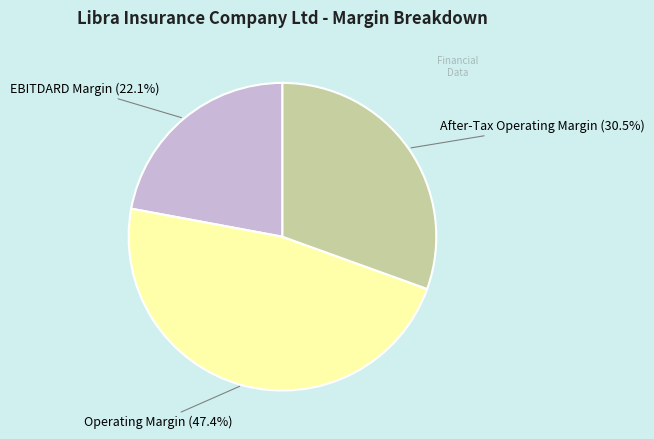

To the nearest percent, what percentage of the pie is Operating Margin?

47%